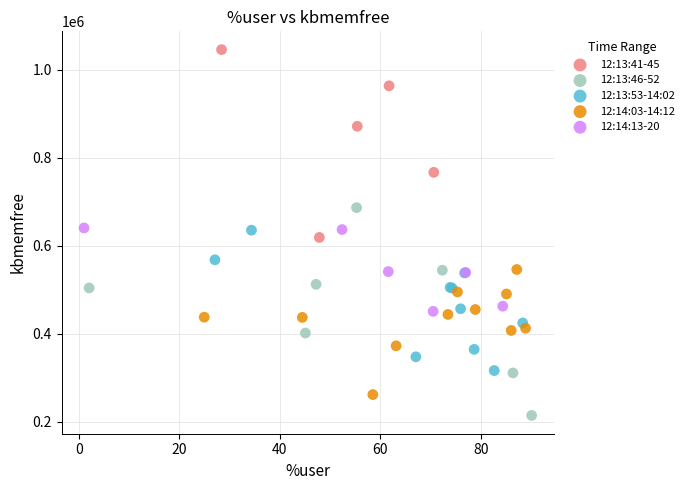

Which series reaches the maximum Y coordinate?

12:13:41-45